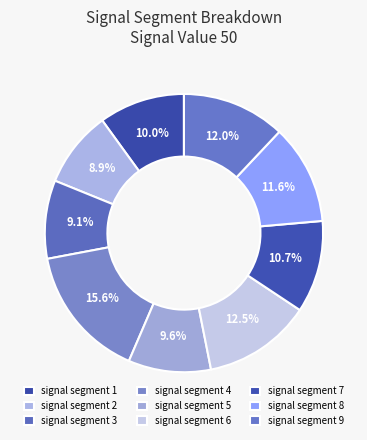

The signal segment 4 slice represents 16% of the pie. True or false?

True